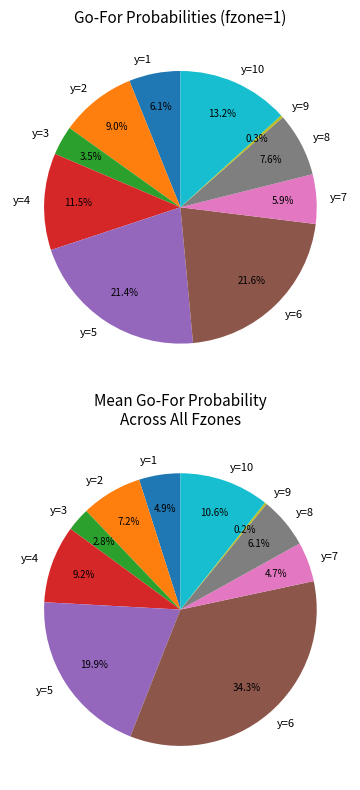

How many slices are in this pie chart?

10